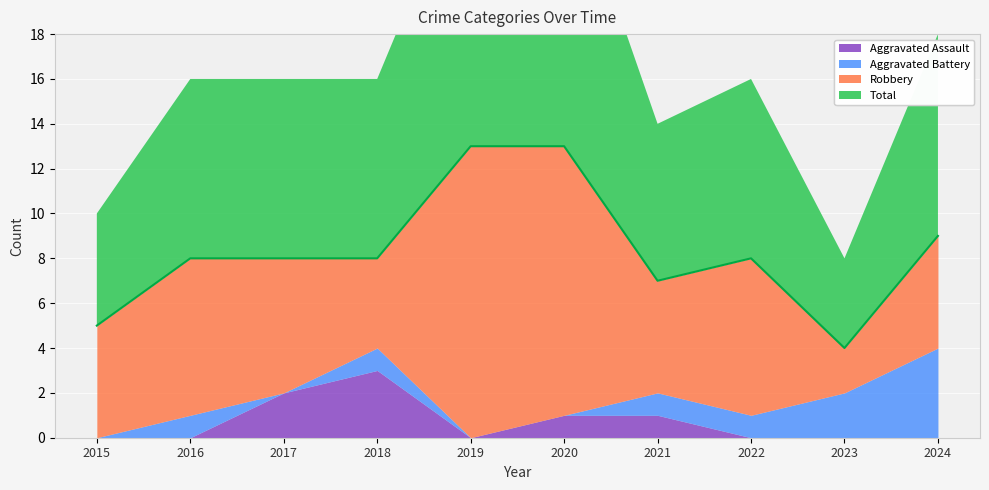

What is the sum of the Robbery values at 2020 and 2019?

25